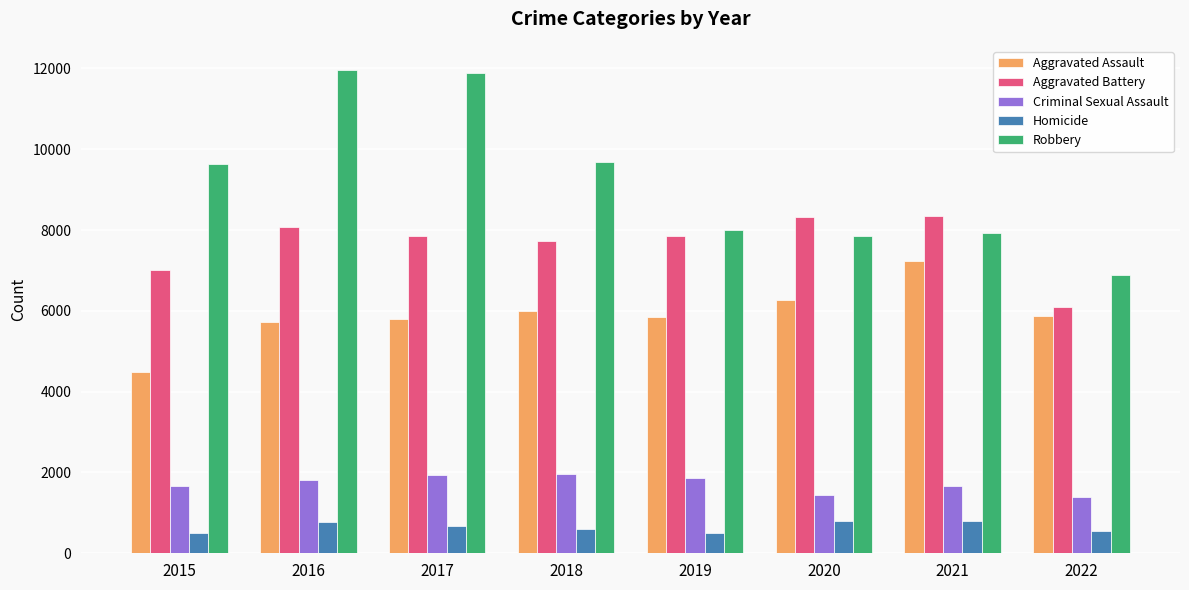

Which series has the largest total across all categories?

Robbery